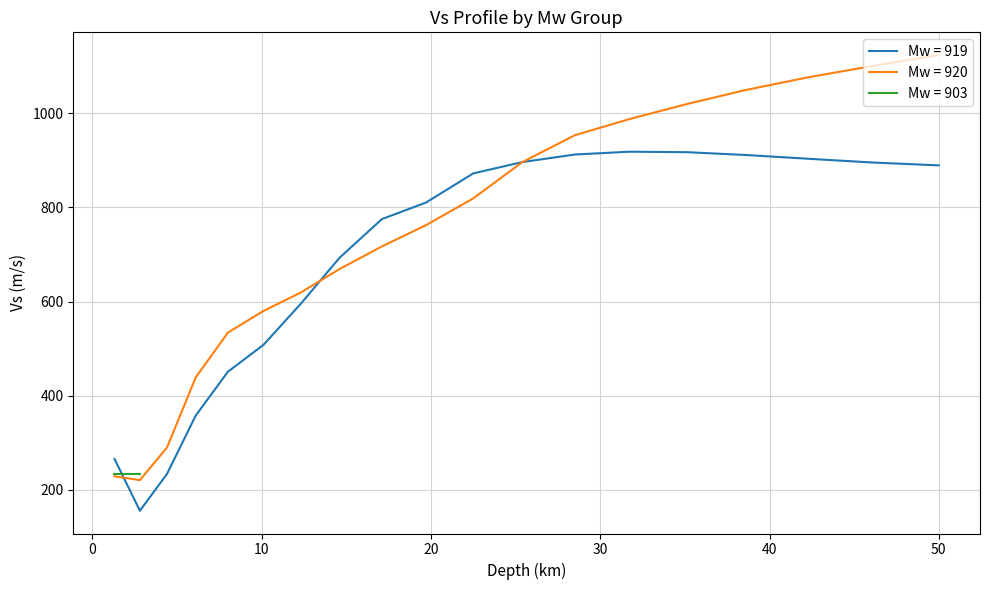

How many interior local valleys (lower than both neighbors) does the data have?

2